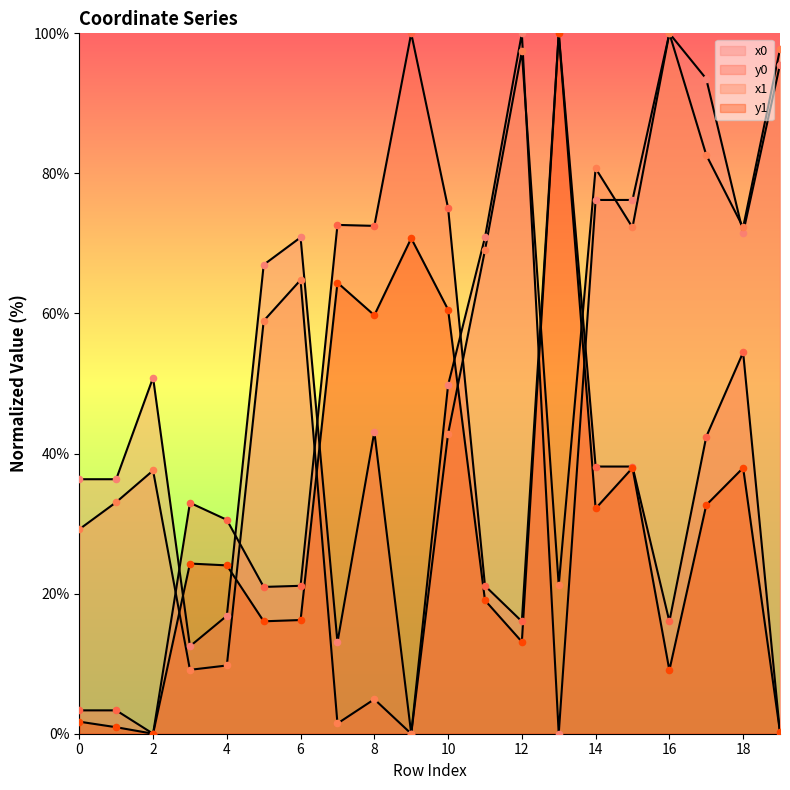

Which series reaches the minimum Y coordinate?

x1